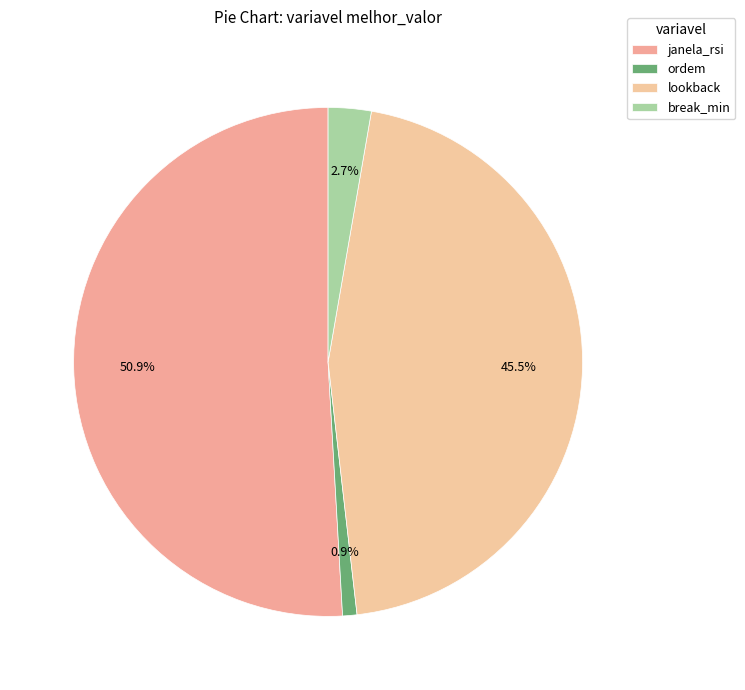

Which slice represents more than half of the pie?

janela_rsi